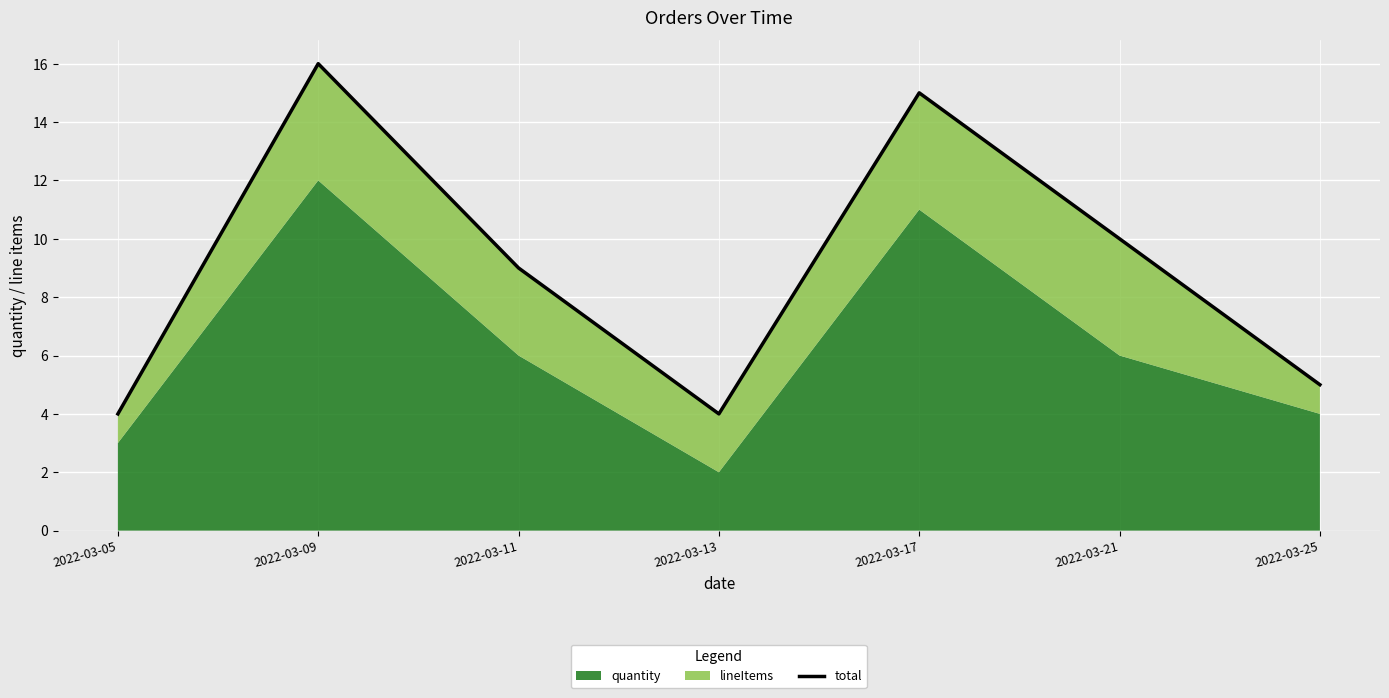

What is the difference between the maximum and second lowest values?

12